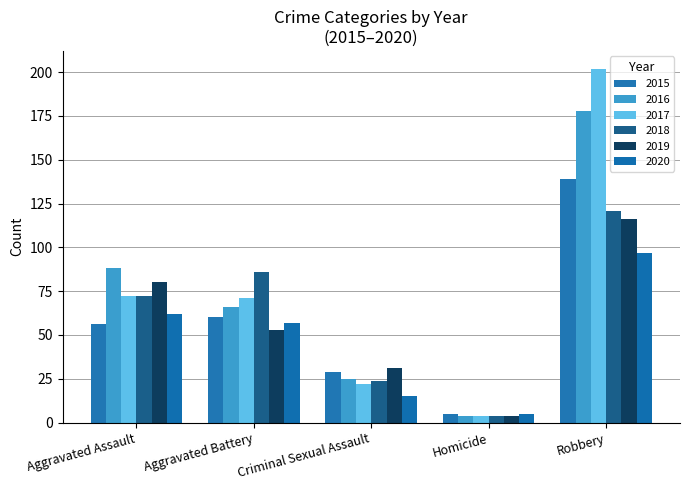

How many bars are there in total?

30